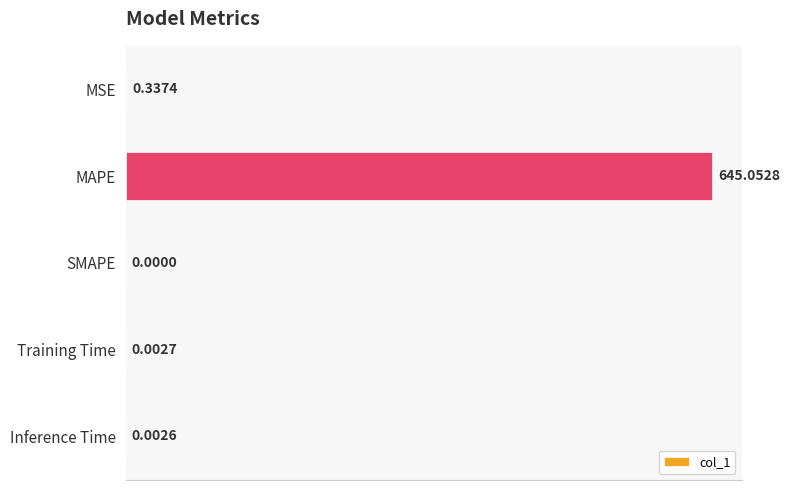

At which category does the chart reach its peak across all series?

MAPE